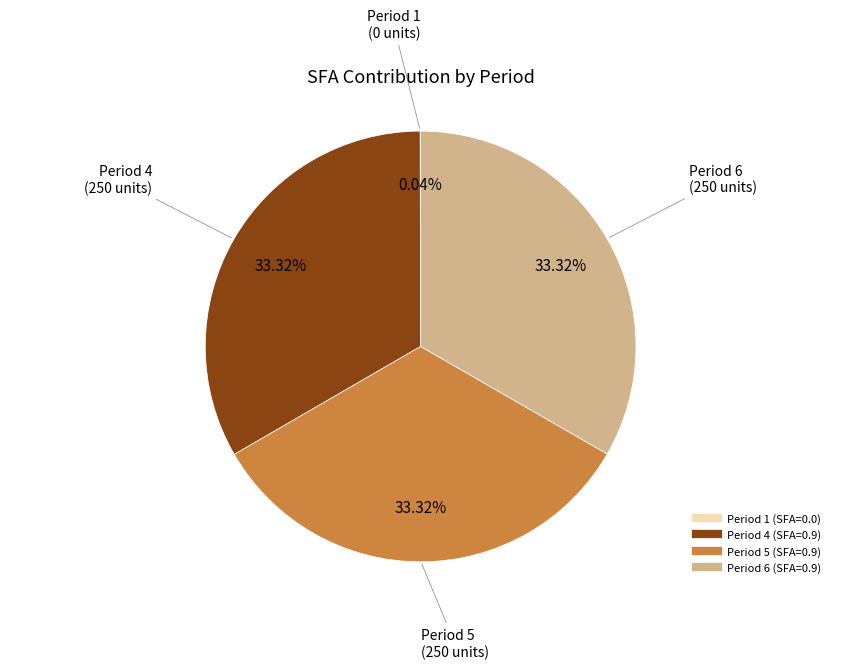

Combined, do Period 4 and Period 5 account for over 50%?

Yes